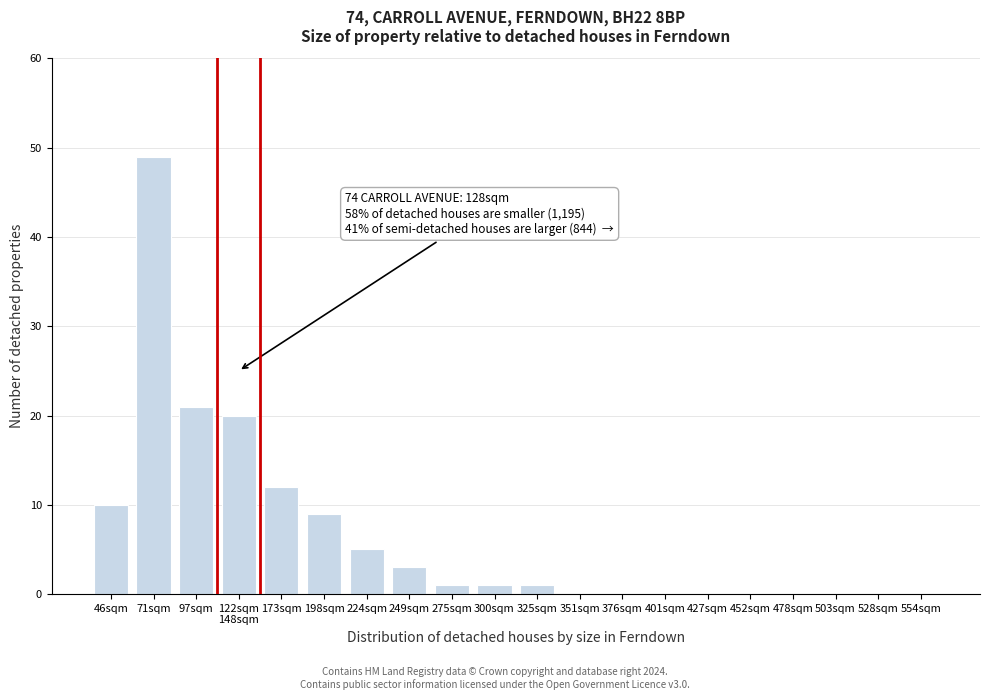

What is the ratio of the value at 173sqm to the value at 224sqm?

2.4